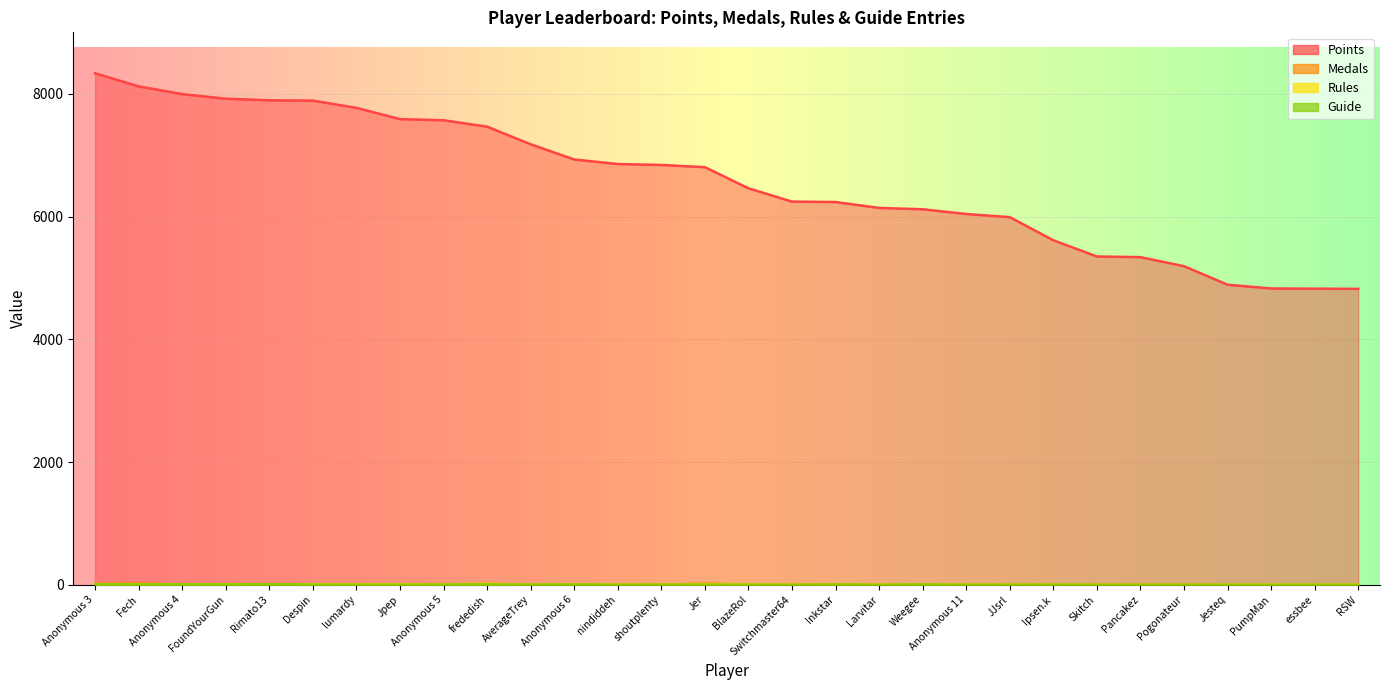

What are all the series names shown in the legend?

Points, Medals, Rules, Guide